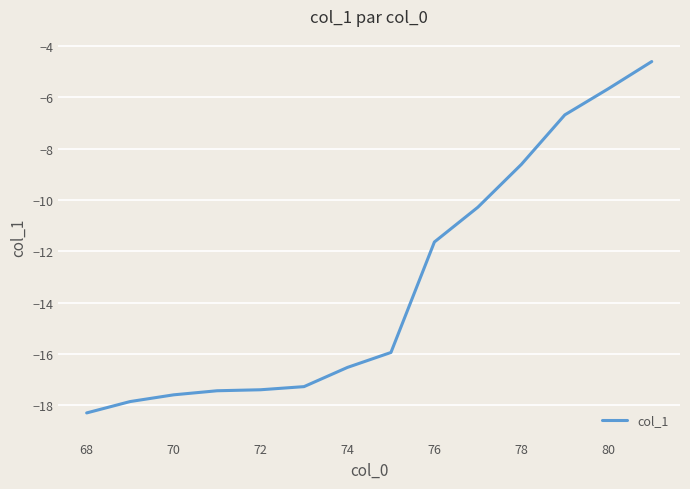

What is the minimum value shown in the chart?

-18.3